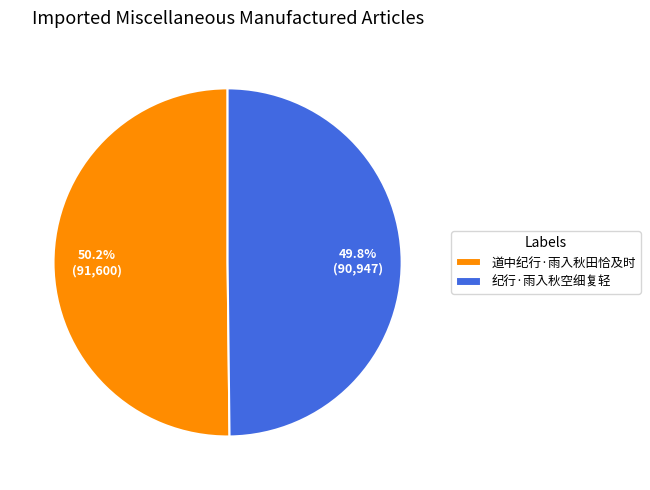

How many segments does this pie chart have?

2